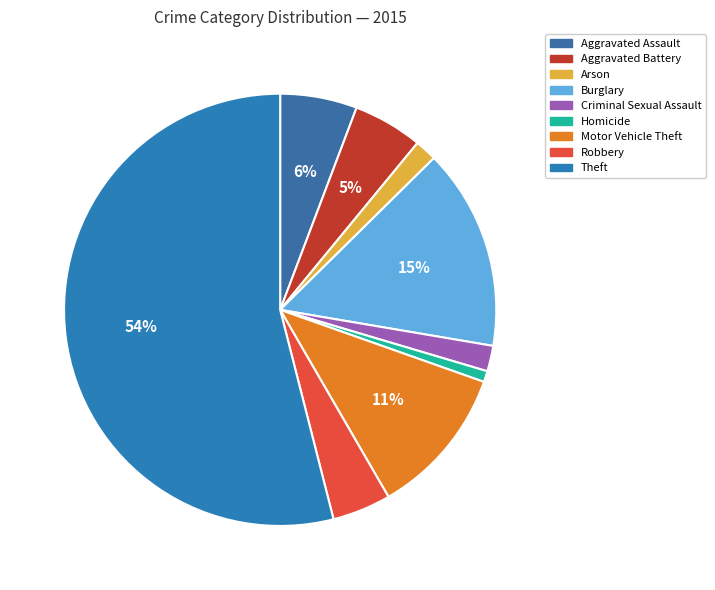

To the nearest percent, what is the difference between the Aggravated Battery and Aggravated Assault slice percentages?

1%